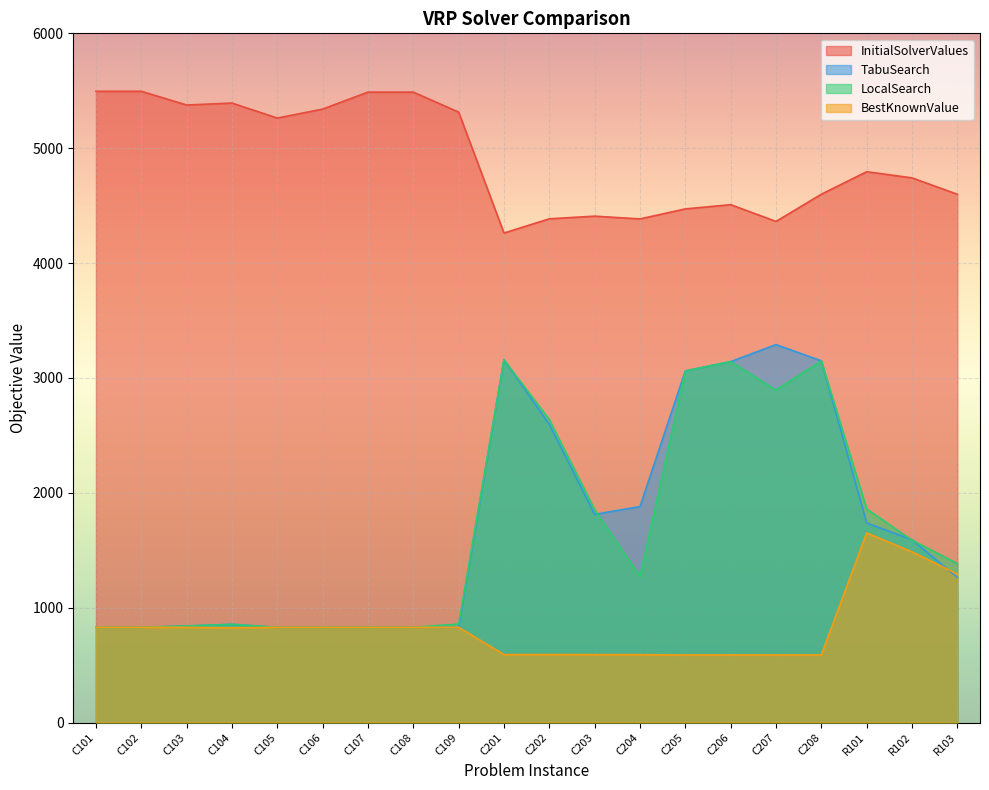

True or false: InitialSolverValues and LocalSearch intersect in this chart.

False